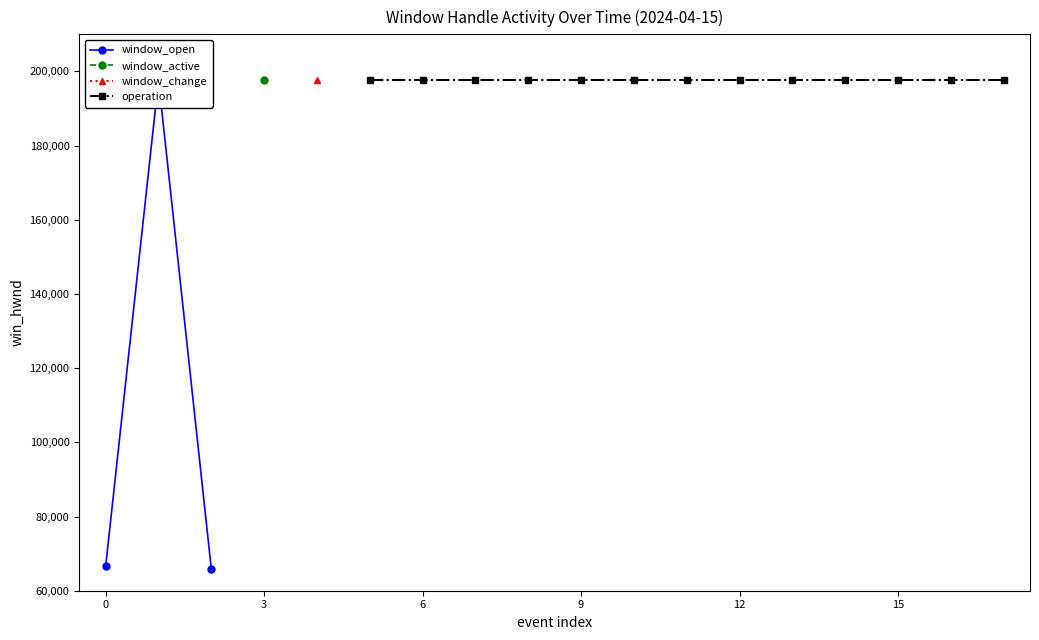

True or false: operation and window_open intersect in this chart.

False